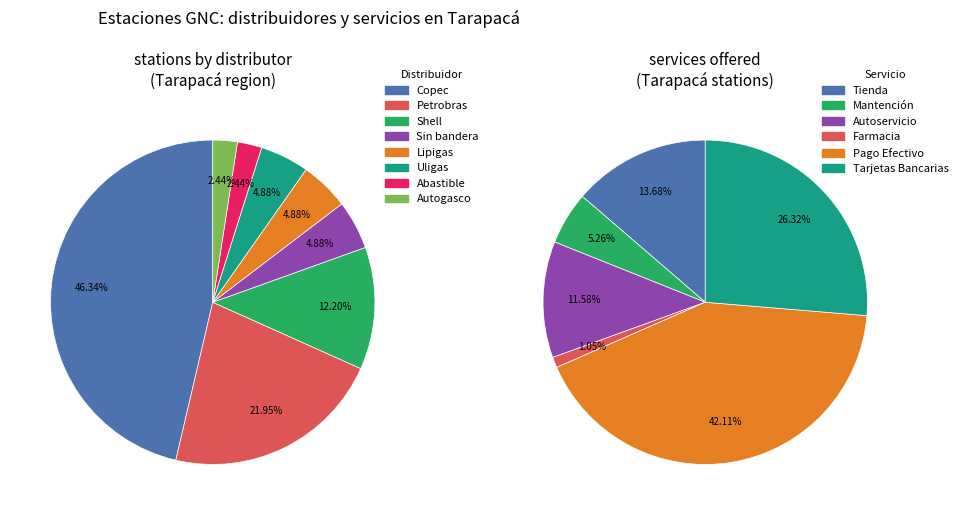

Rank the categories by value from highest to lowest.

Copec, Petrobras, Shell, Sin bandera, Lipigas, Uligas, Abastible, Autogasco